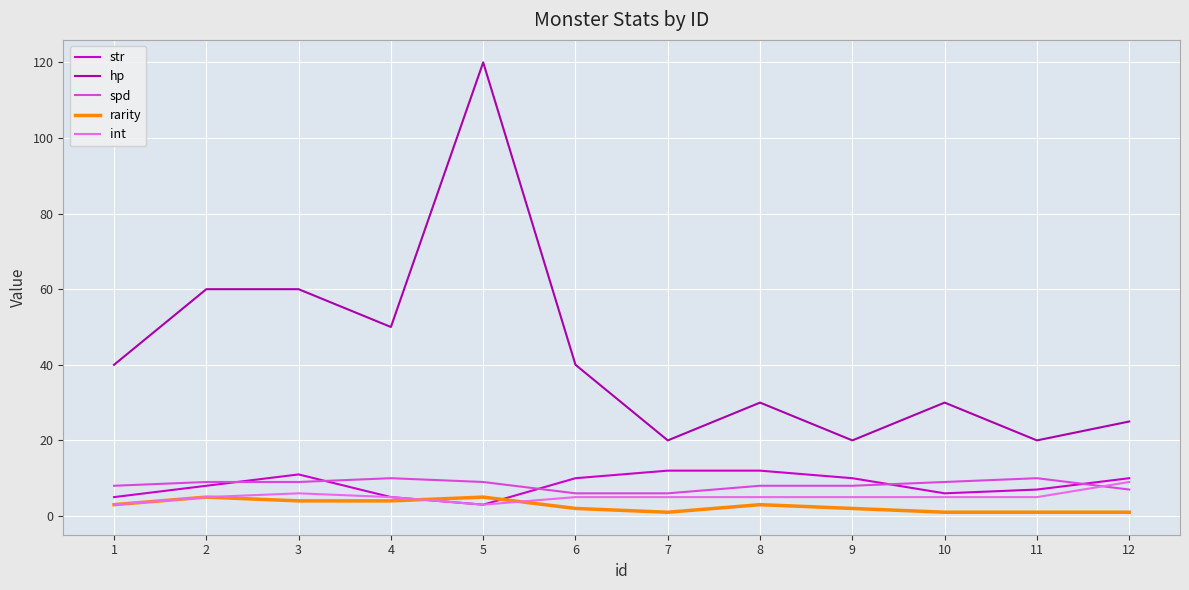

How many categories are shown in the chart?

12